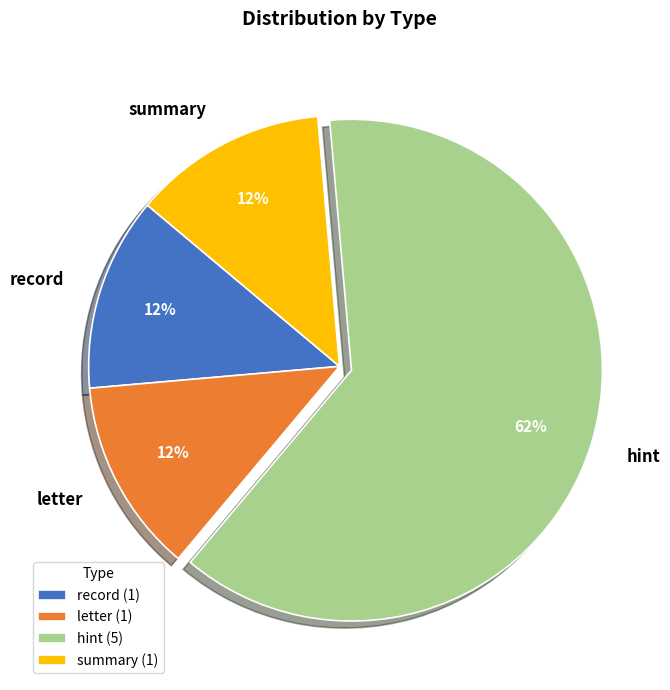

Approximately how many times larger is the value at letter compared to record?

1.0